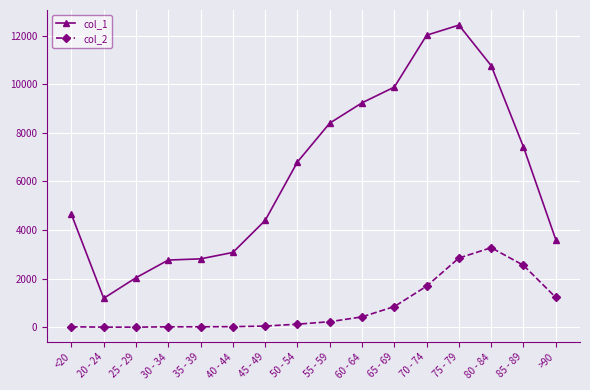

What is the average value of the col_1 series?

6343